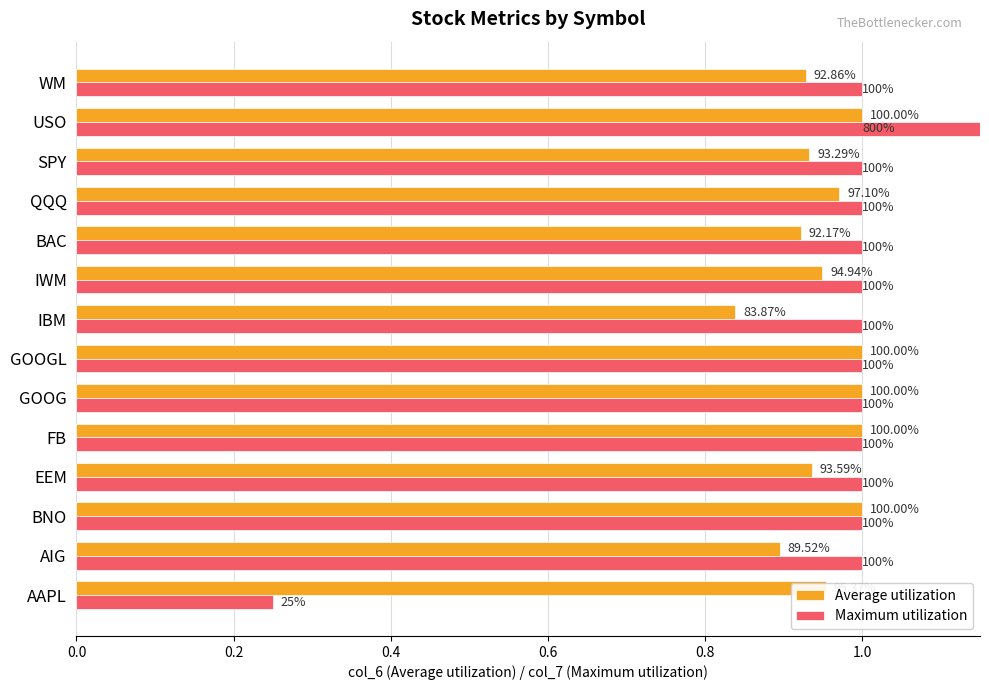

Does the chart contain any negative values?

No